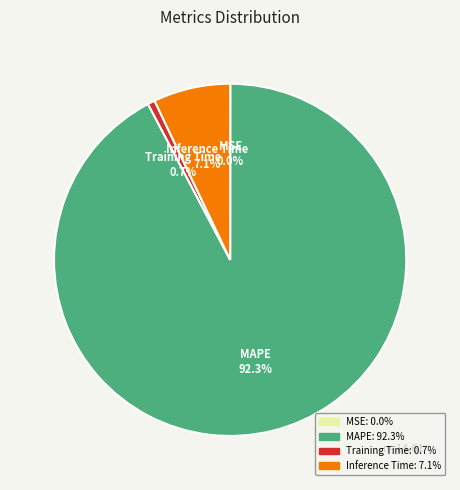

Is there a majority slice in this chart?

Yes